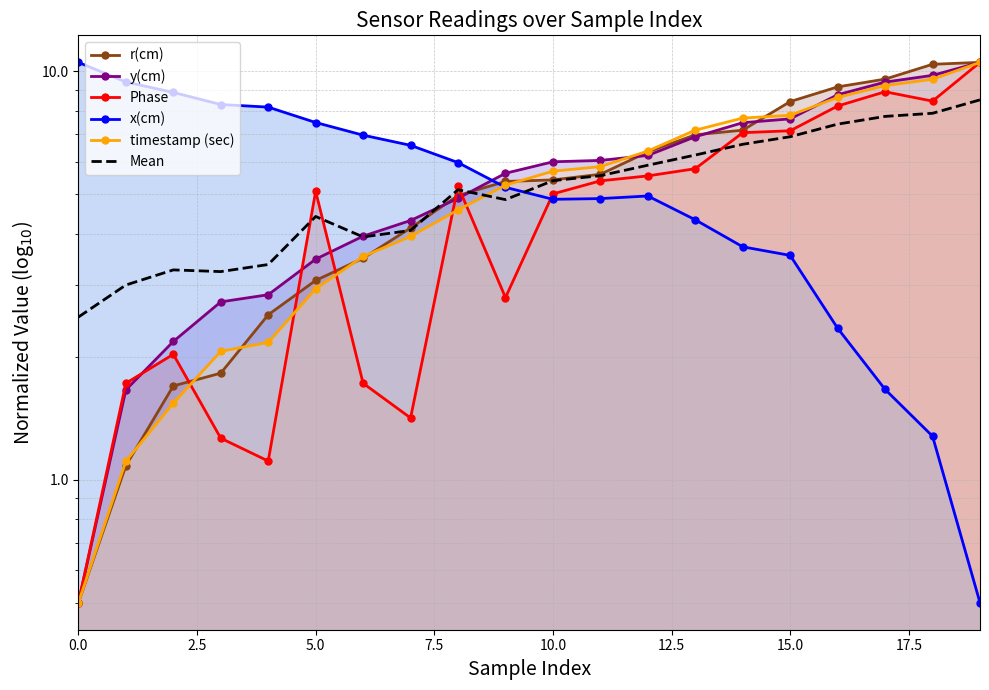

True or false: x(cm) and r(cm) intersect in this chart.

True